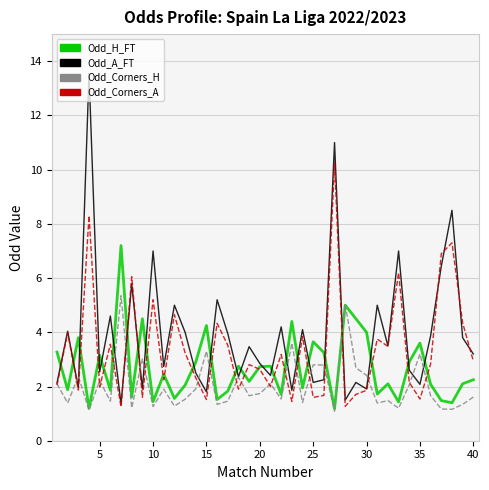

Which series has the widest spread of values?

Odd_A_FT